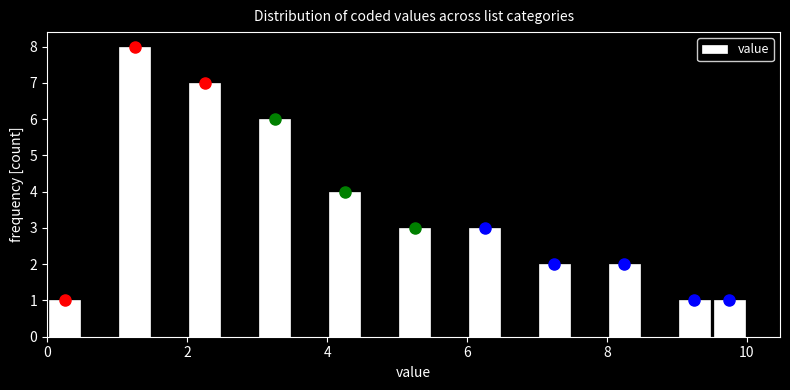

Read against the x-axis, roughly where is the centre of the tallest bar?

1.2